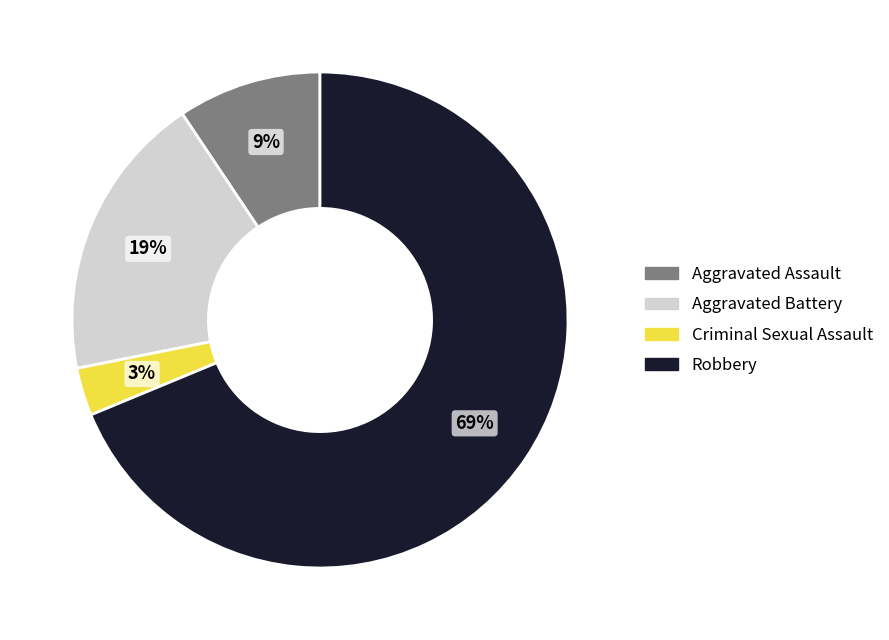

True or false: Criminal Sexual Assault accounts for 3% of the total.

True